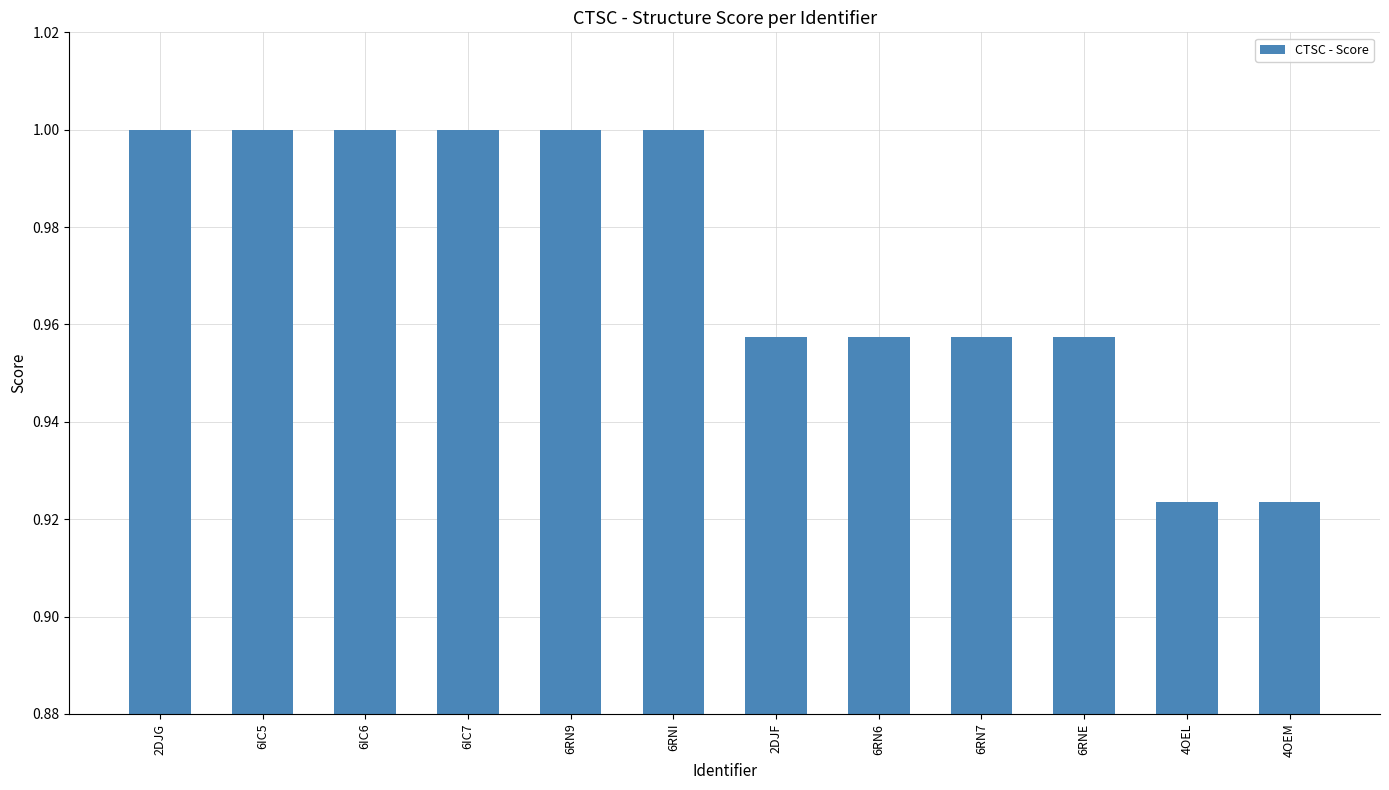

The chart shows a value of 0.3 at 6RNI. True or false?

False